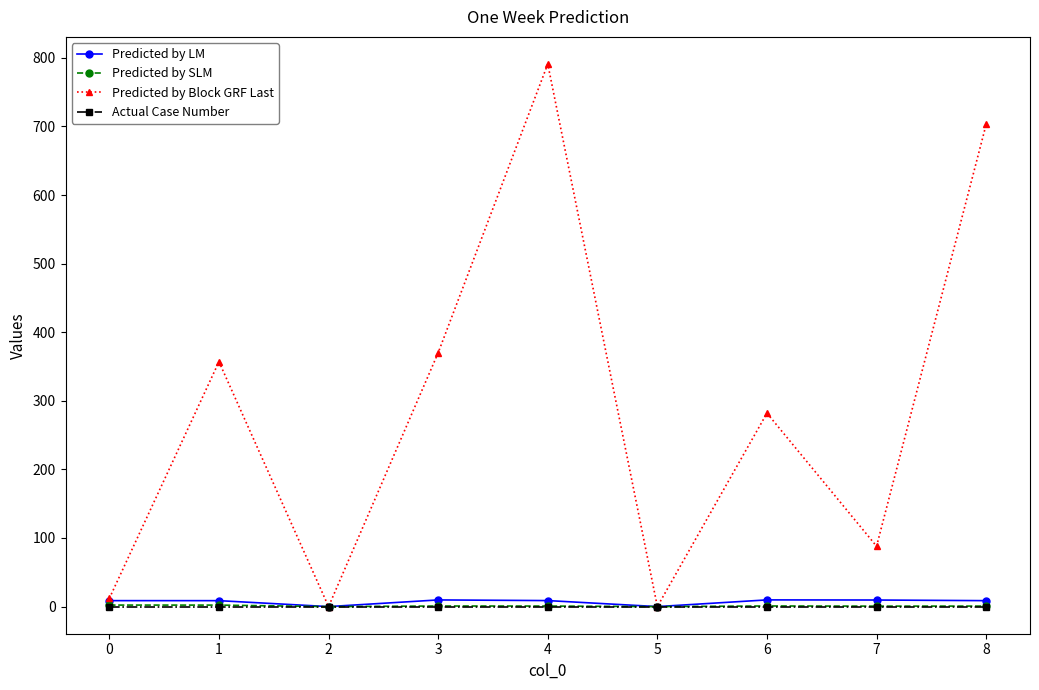

What are all the series names shown in the legend?

Predicted by LM, Predicted by SLM, Predicted by Block GRF Last, Actual Case Number